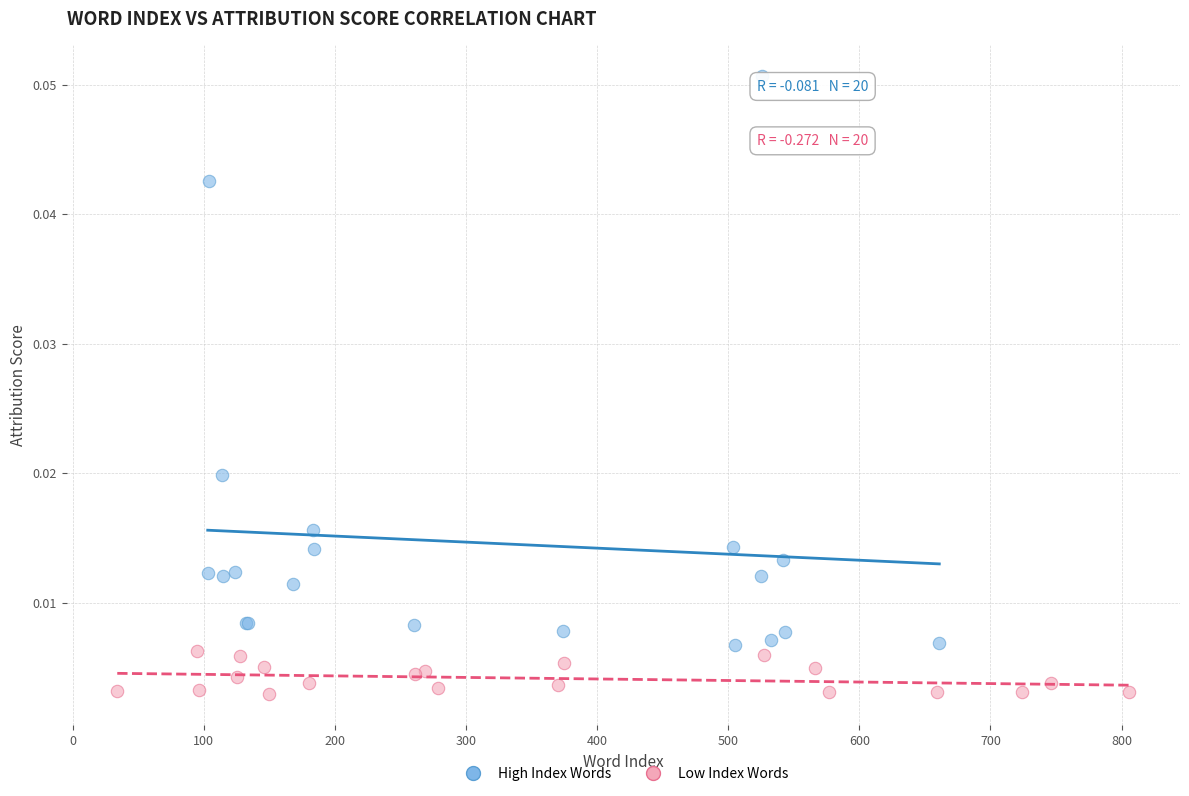

Which series contains the highest Y value?

High Index Words